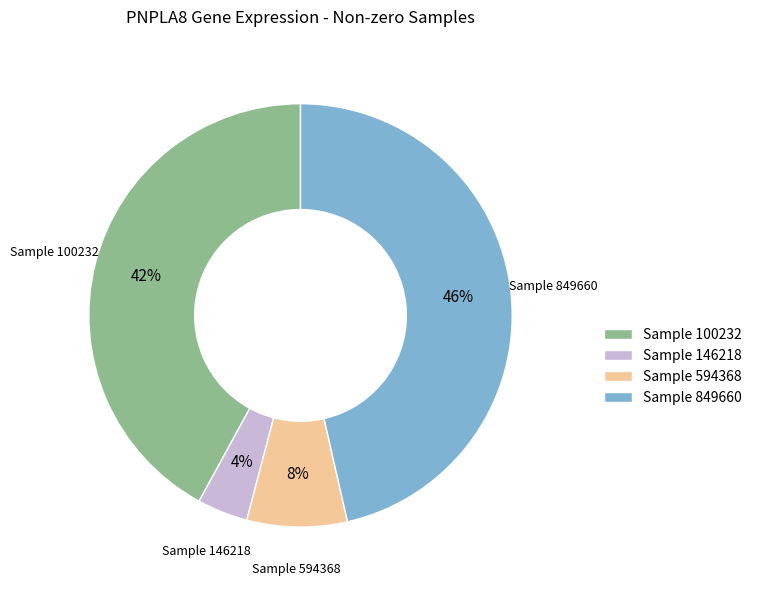

What is the smallest slice in the pie chart?

Sample 146218